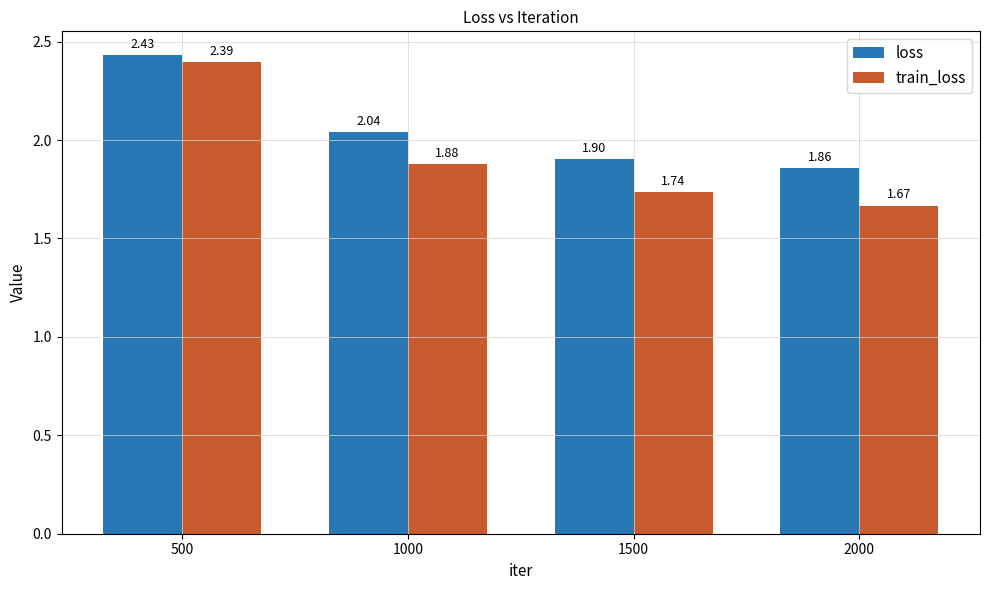

What is the value of the loss bar at the 4th from the left?

1.9